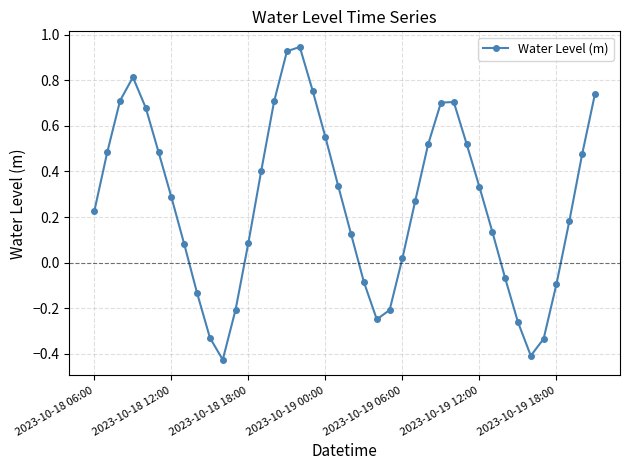

What is the sum of all values?

10.4